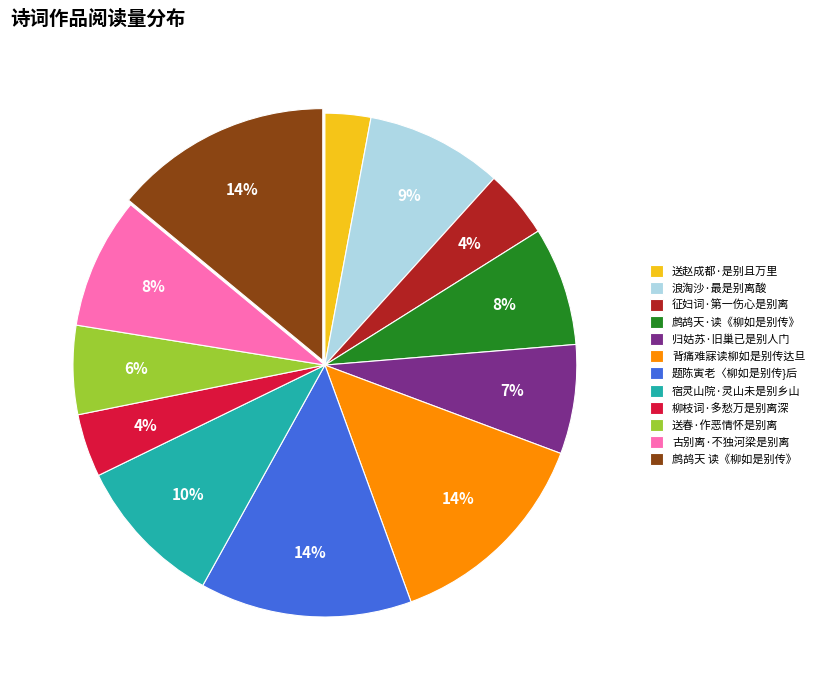

To the nearest percent, what portion does 送赵成都·是别且万里 represent?

3%